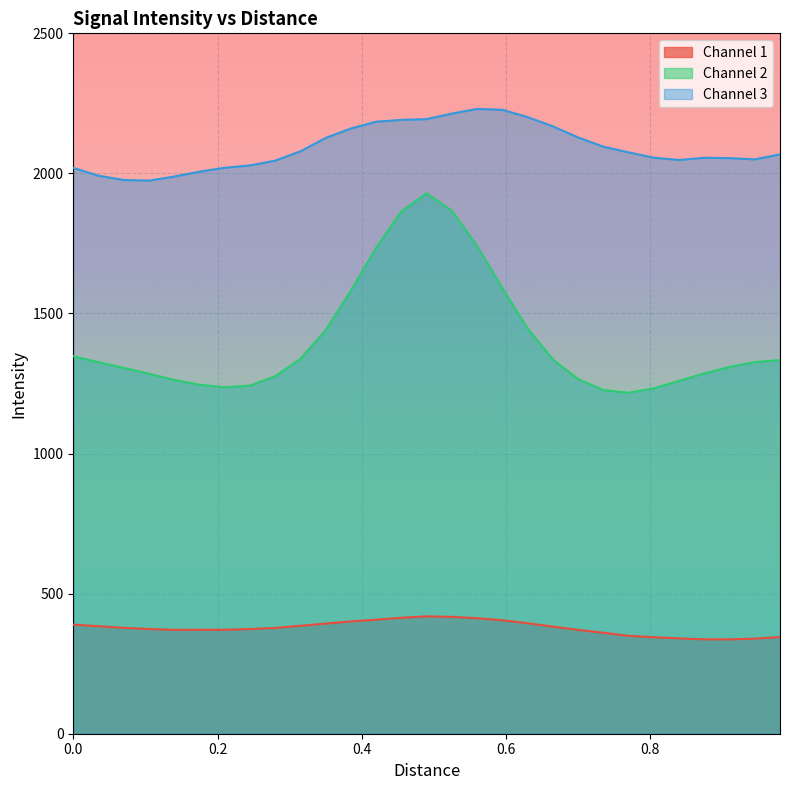

What is the average value of the Channel 3 series?

2091.7